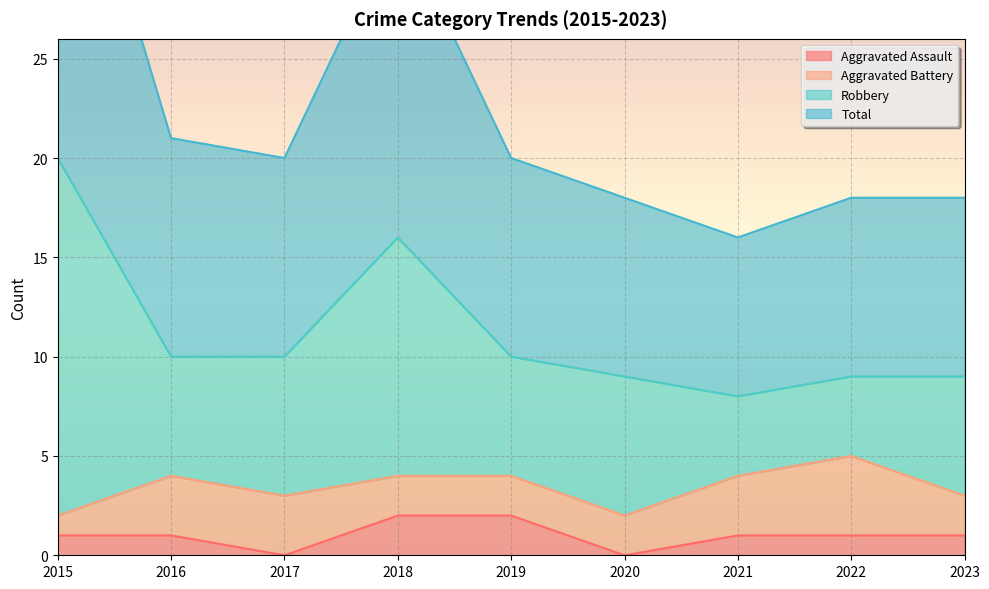

What is the difference between the second highest and minimum values in the Total series?

16